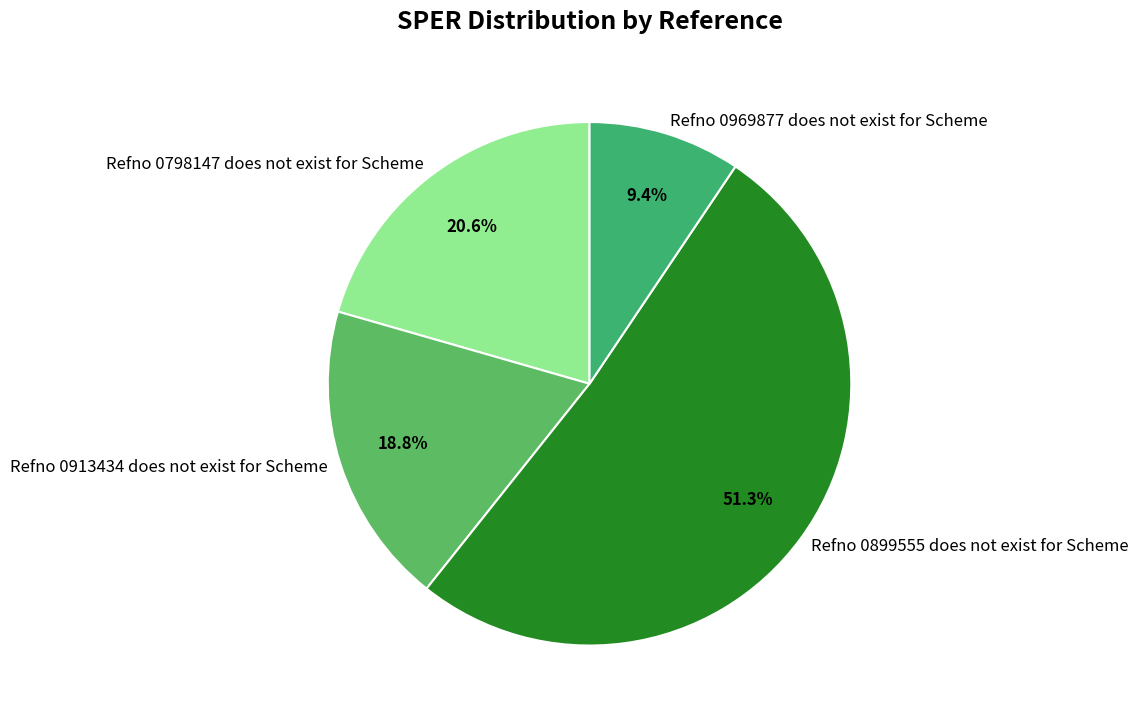

To the nearest percent, what is the difference between the Refno 0798147 does not exist for Scheme and Refno 0969877 does not exist for Scheme slice percentages?

11%